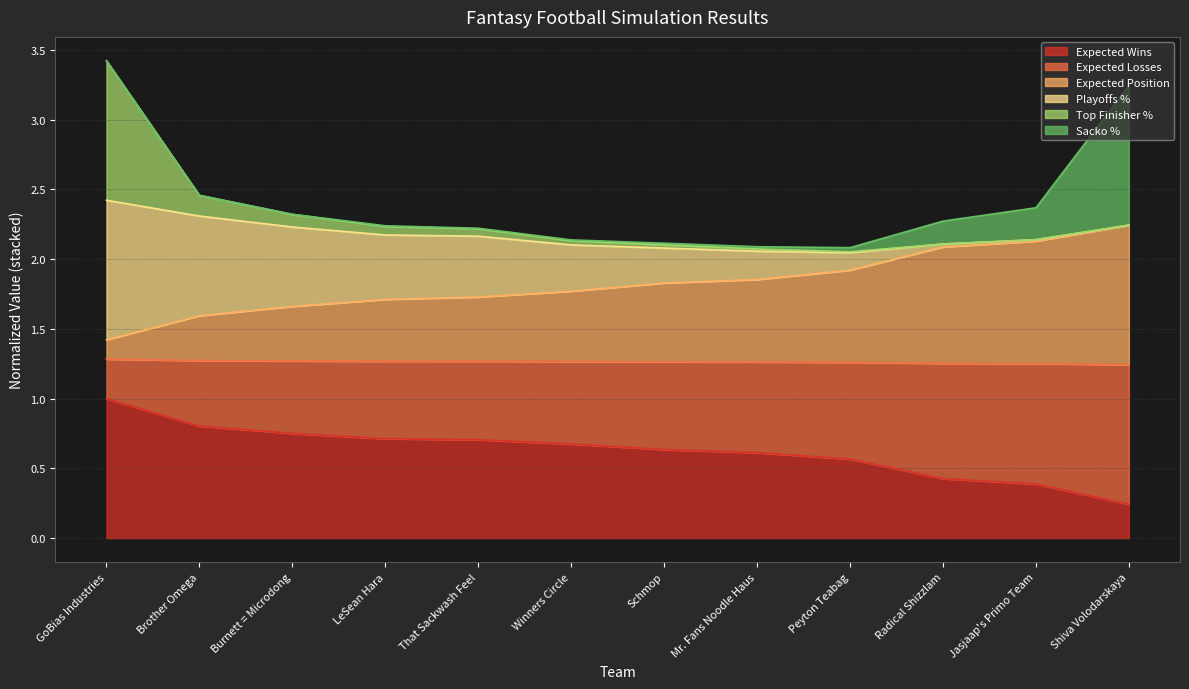

The Expected Position series shows 1.9 at Peyton Teabag. True or false?

True